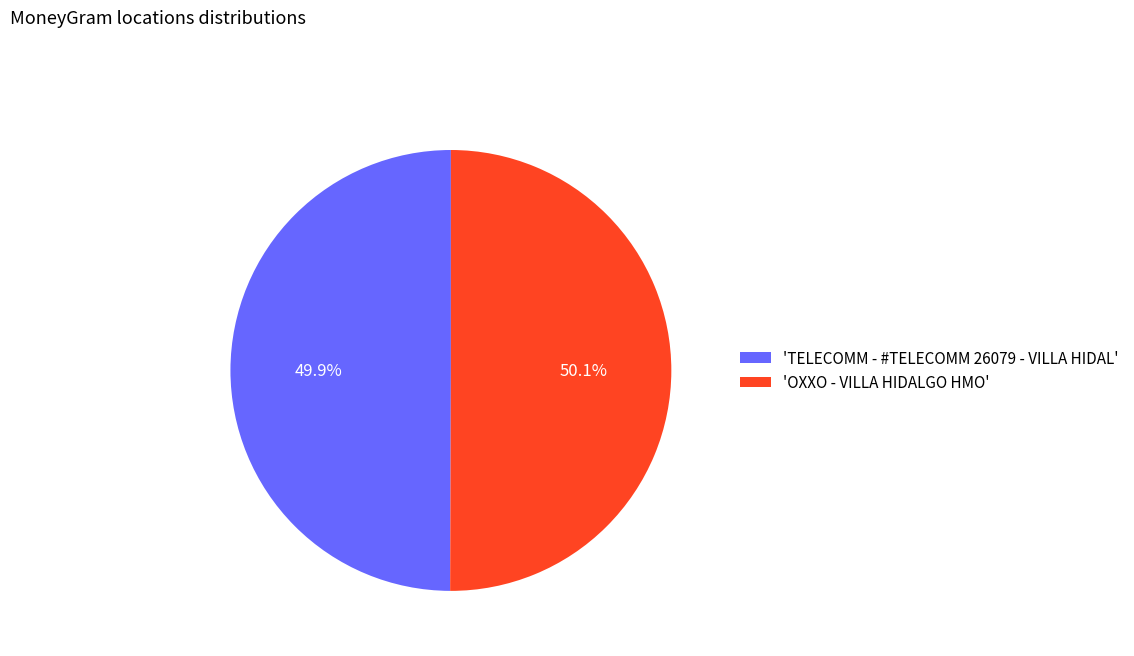

How much of the chart is everything except 'OXXO - VILLA HIDALGO HMO'?

49.9%